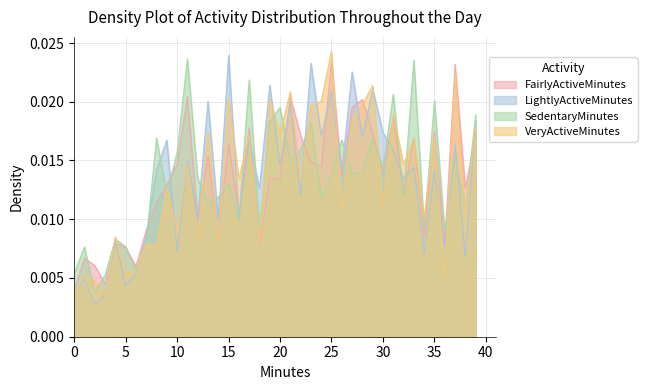

The value of LightlyActiveMinutes at 21 is 0.0. True or false?

False